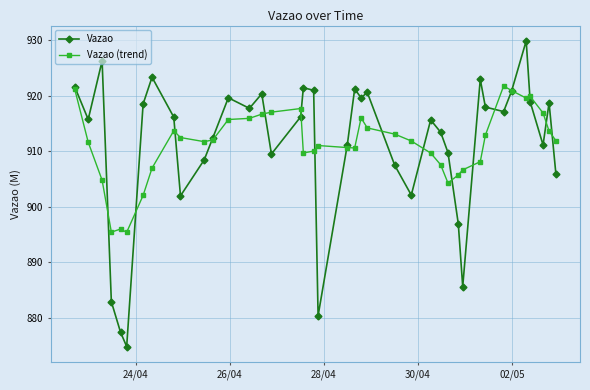

Rank the series by their maximum value, from lowest to highest.

Vazao (trend), Vazao